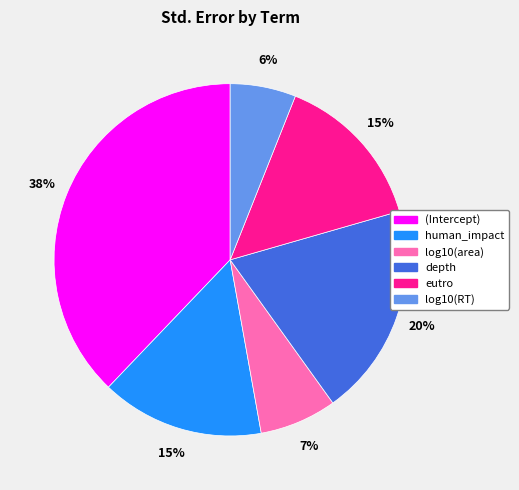

Combined, do log10(area) and depth account for over 50%?

No